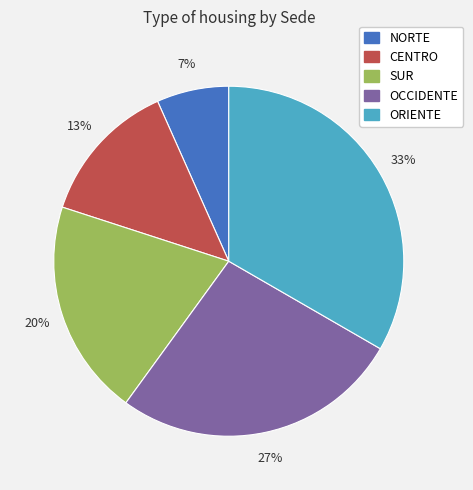

To the nearest percent, what portion does NORTE represent?

7%